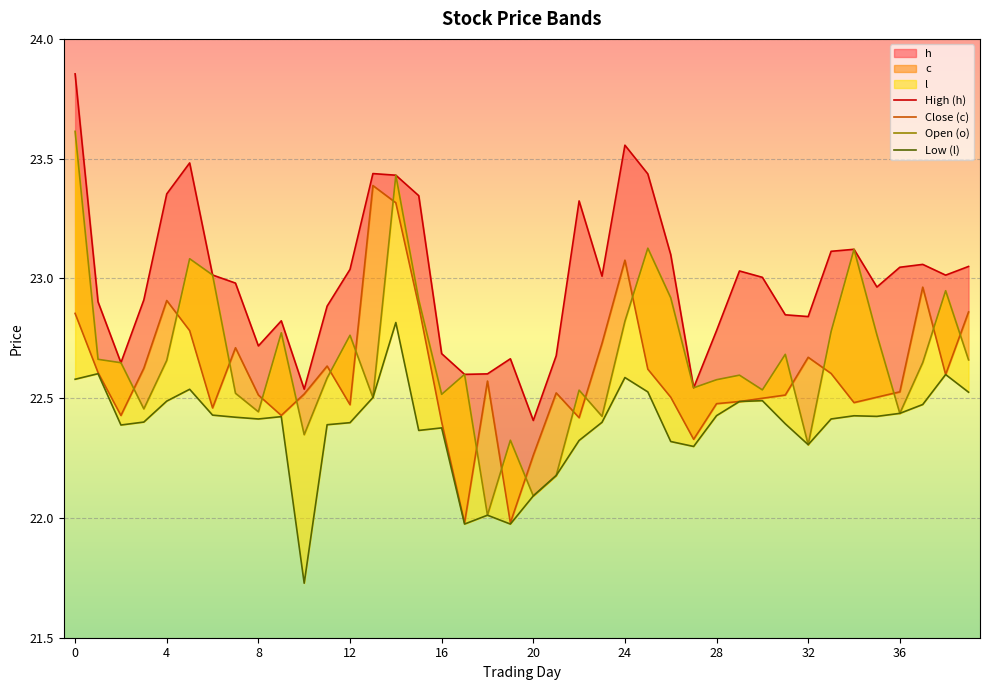

What is the maximum value shown in the chart?

23.9